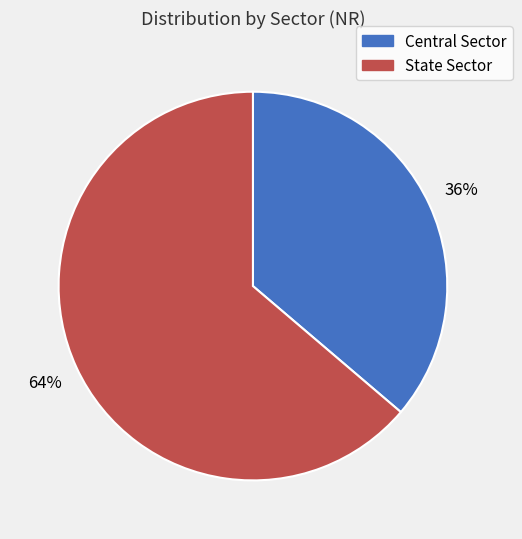

True or false: Central Sector accounts for 29% of the total.

False